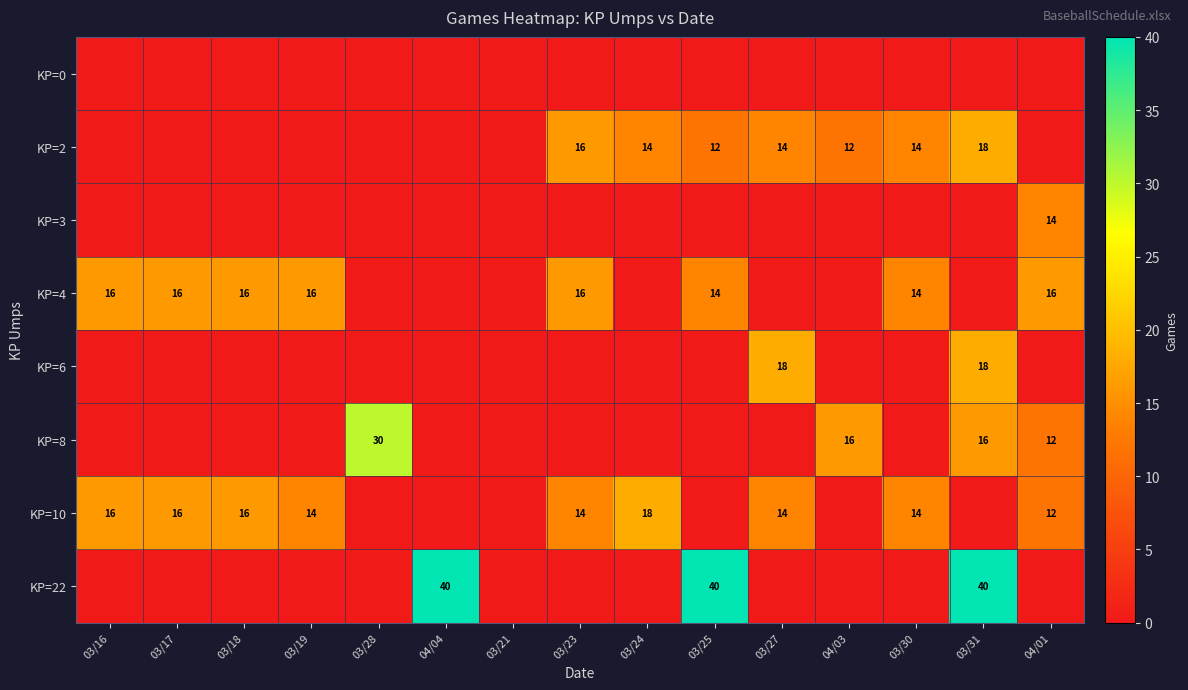

What is the difference between the maximum and second lowest values in the KP=4 series?

16